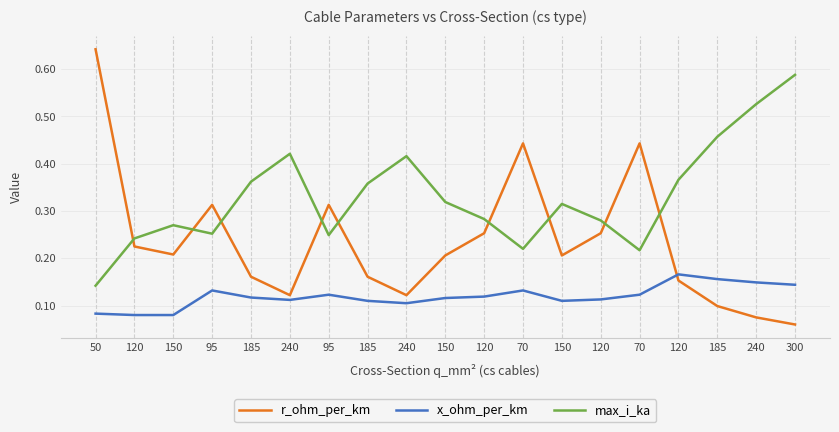

What are all the series names shown in the legend?

r_ohm_per_km, x_ohm_per_km, max_i_ka